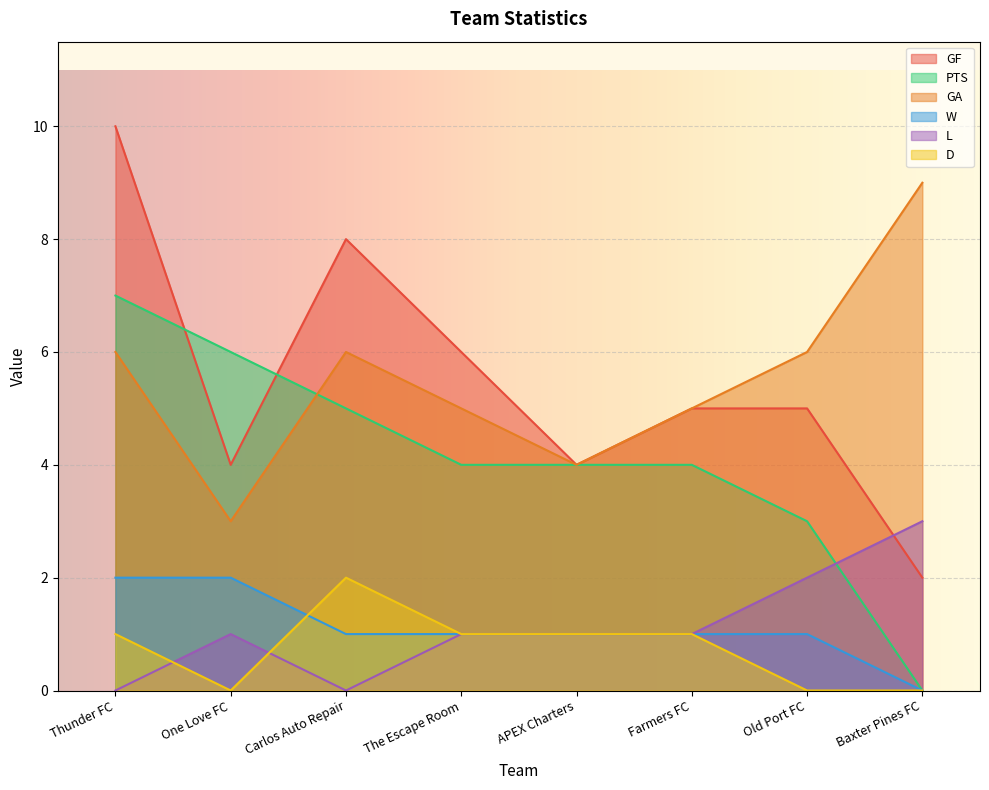

How many data points in GF are less than 5?

3